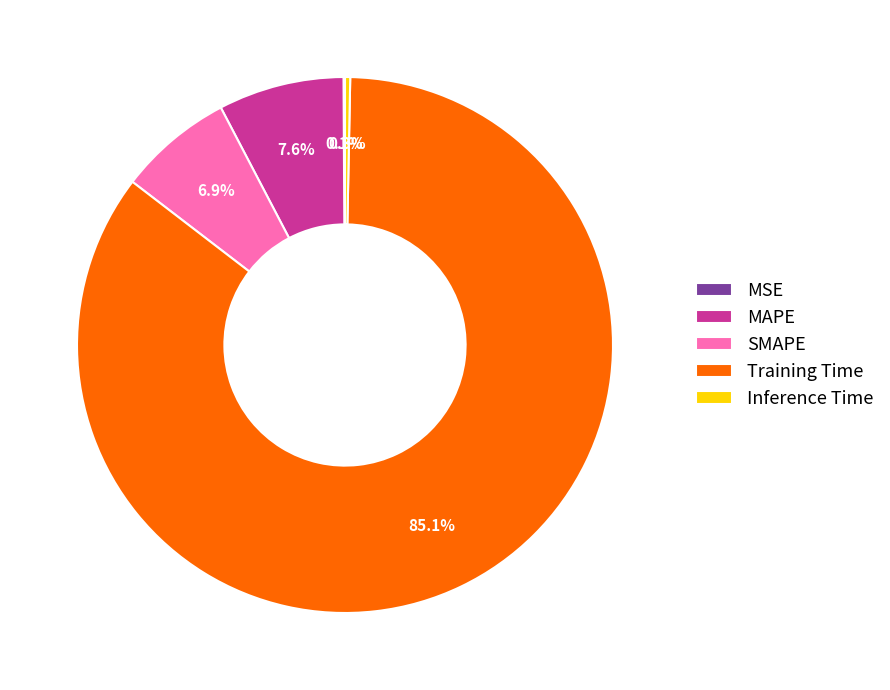

Which slice is the largest?

Training Time